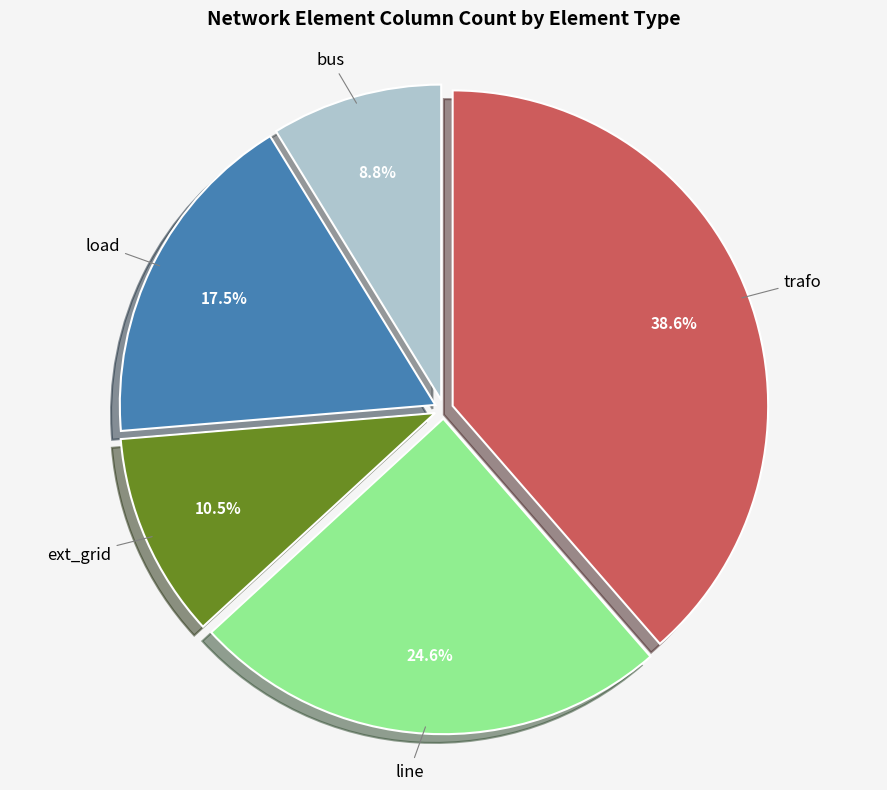

True or false: line accounts for 19% of the total.

False